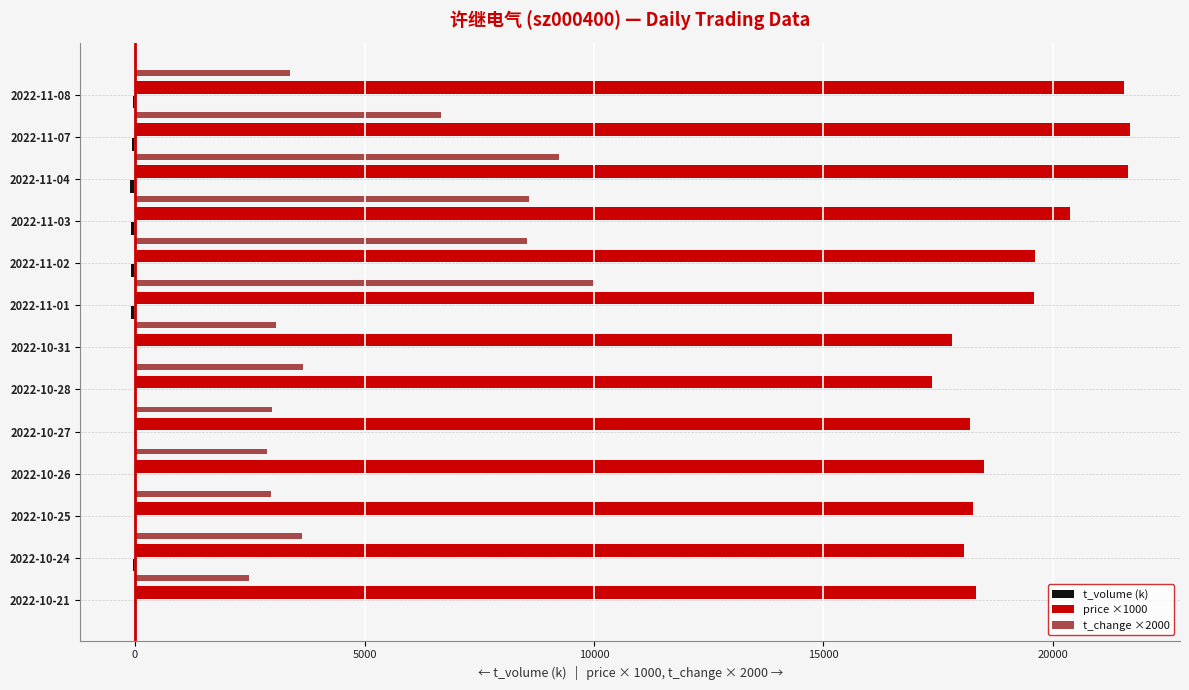

At which label does t_change ×2000 reach its peak?

2022-11-01